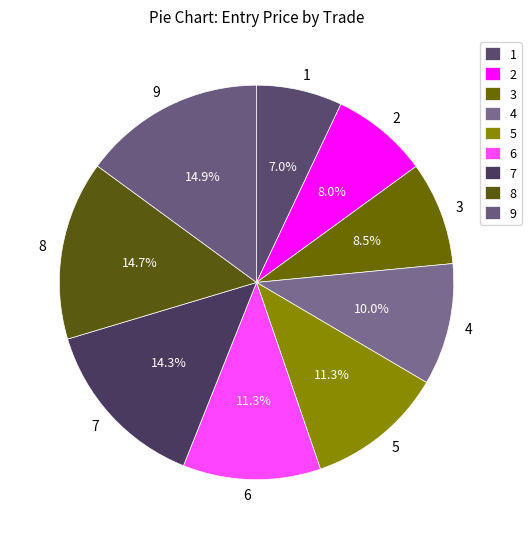

Is there a majority slice in this chart?

No